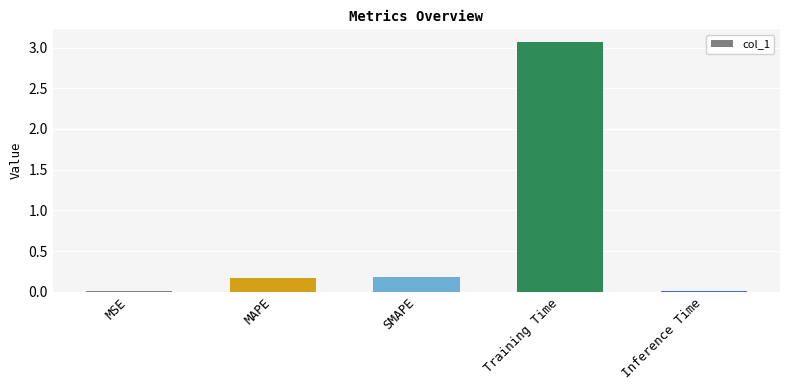

True or false: the data shows 0.2 at MAPE.

True